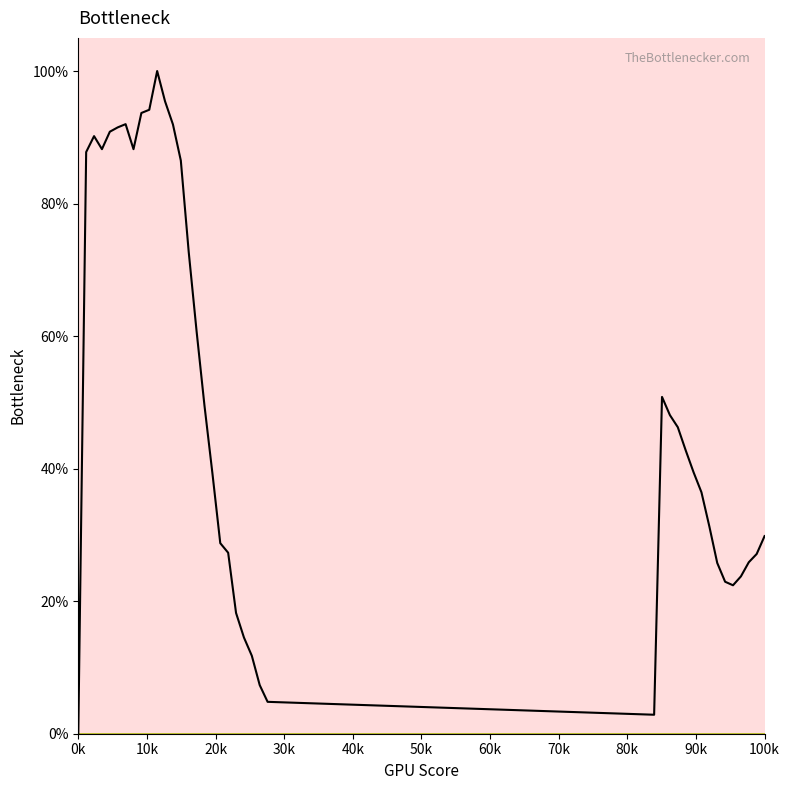

How many interior local peaks (higher than both neighbors) does the data have?

4